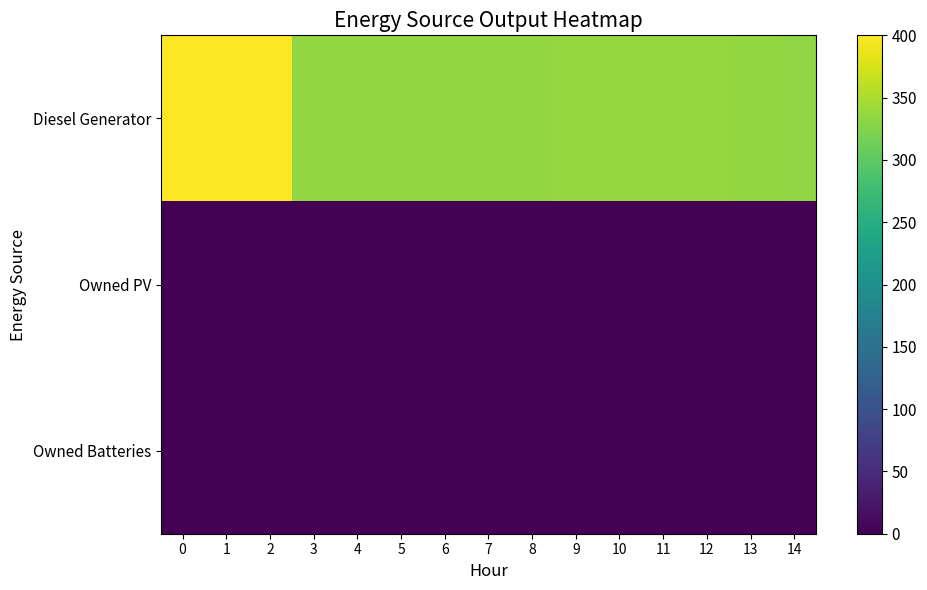

Rank the series at 0 from lowest to highest value.

Owned PV, Owned Batteries, Diesel Generator